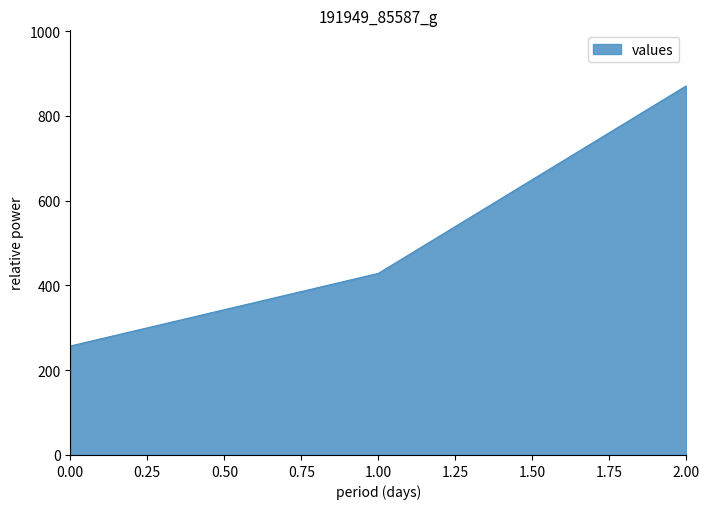

At which label is the value closest to 564?

1.00